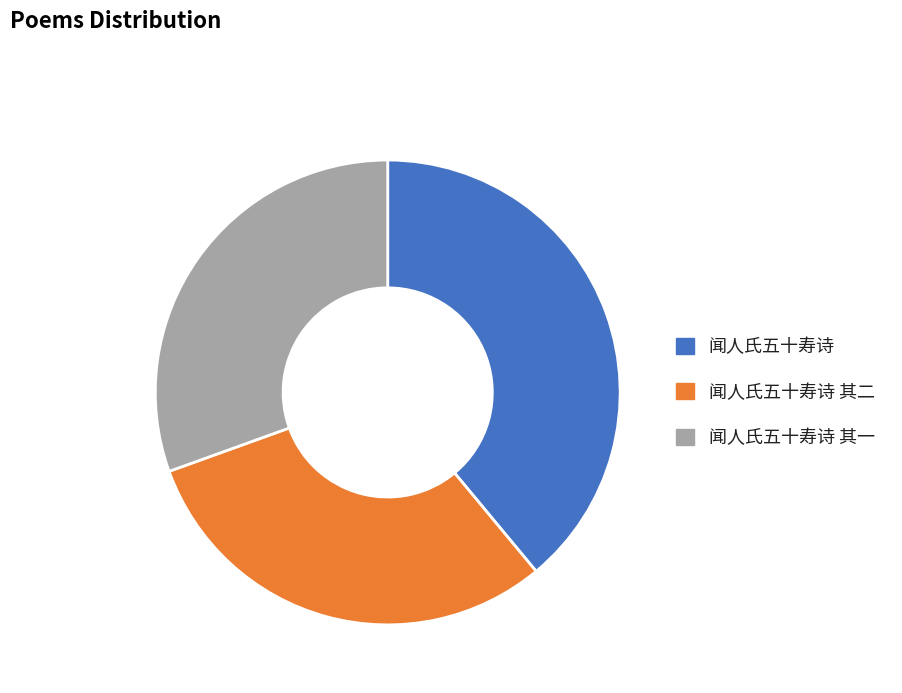

True or false: 闻人氏五十寿诗 其一 accounts for 43% of the total.

False